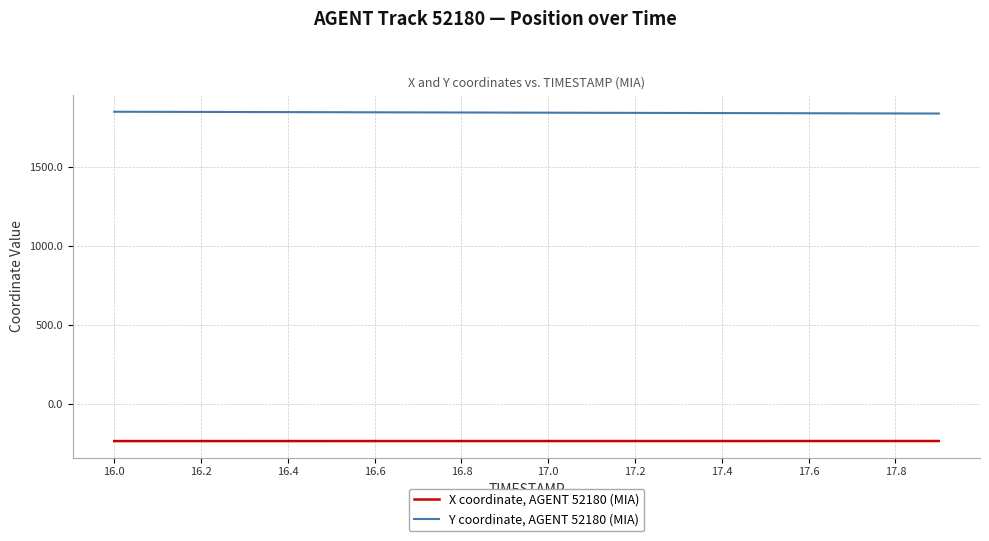

Rank the series by their maximum value, from lowest to highest.

X coordinate, AGENT 52180 (MIA), Y coordinate, AGENT 52180 (MIA)